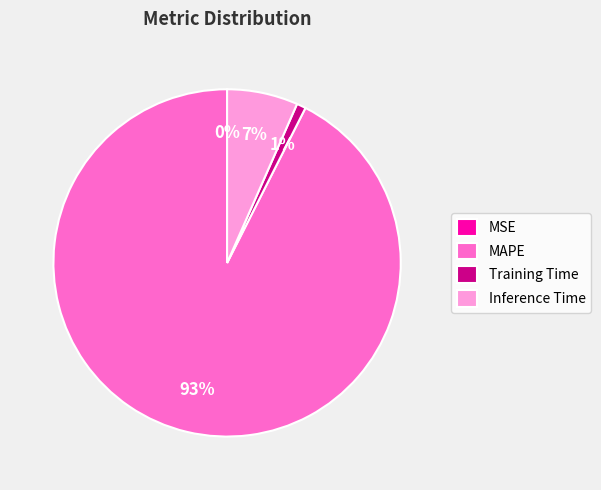

Does any single category account for the majority?

Yes